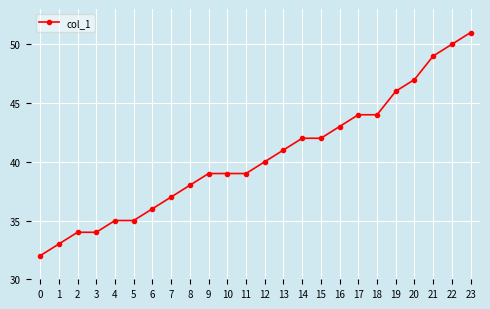

The chart shows a value of 32 at 0. True or false?

True